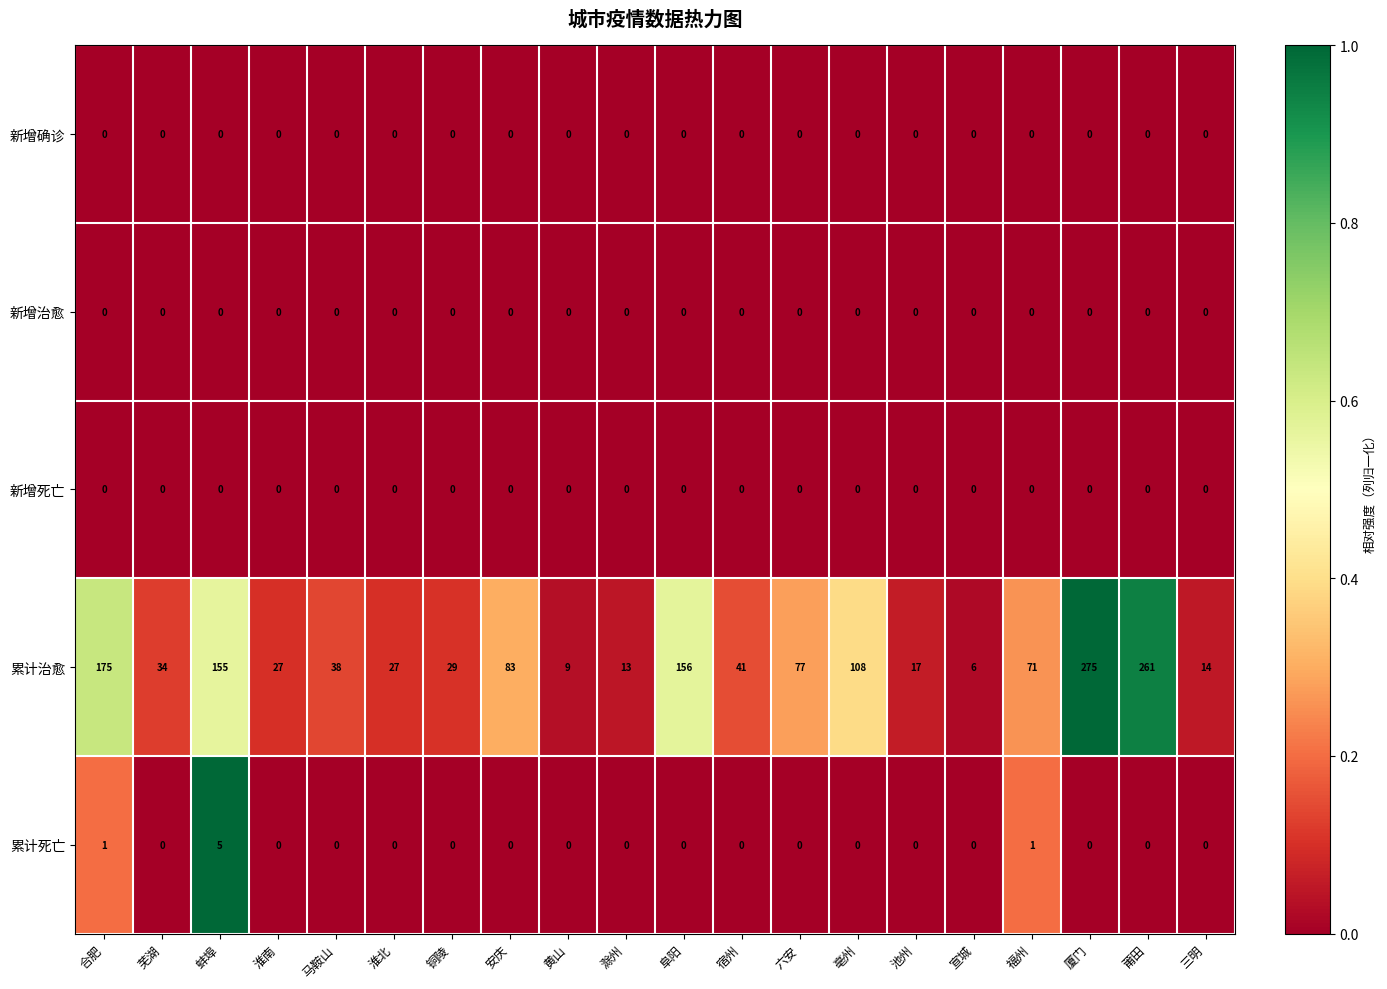

The value of 累计治愈 at 池州 is 17. True or false?

True